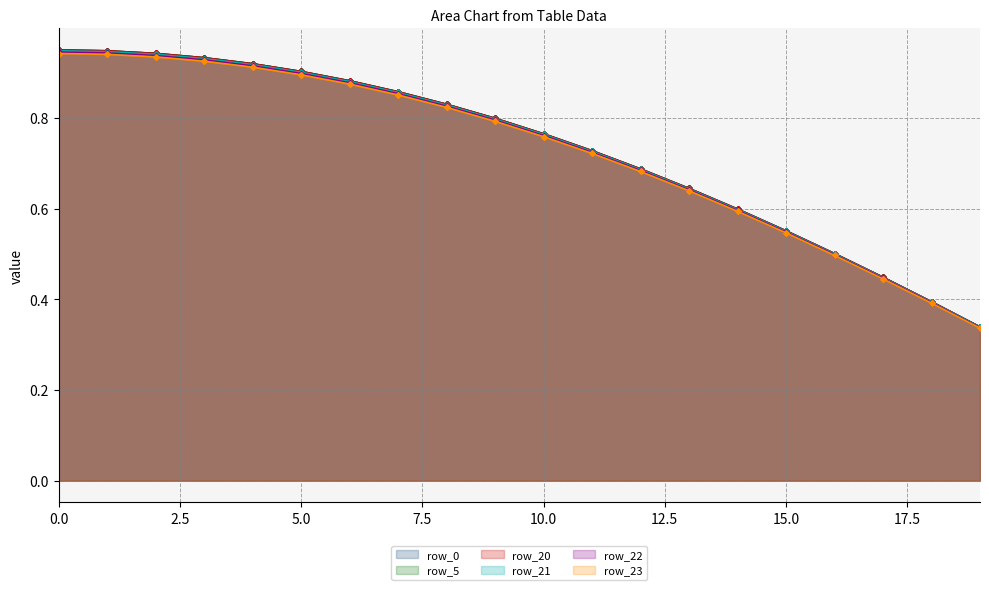

What is the difference between the row_21 values at 11 and 7.5?

0.2